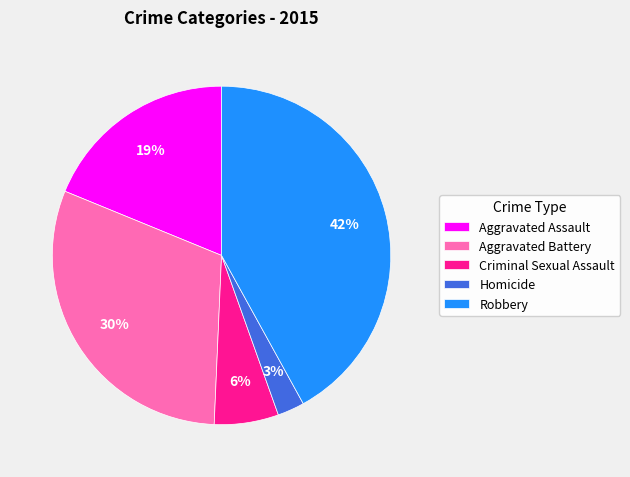

Between Aggravated Battery and Robbery, which is larger?

Robbery